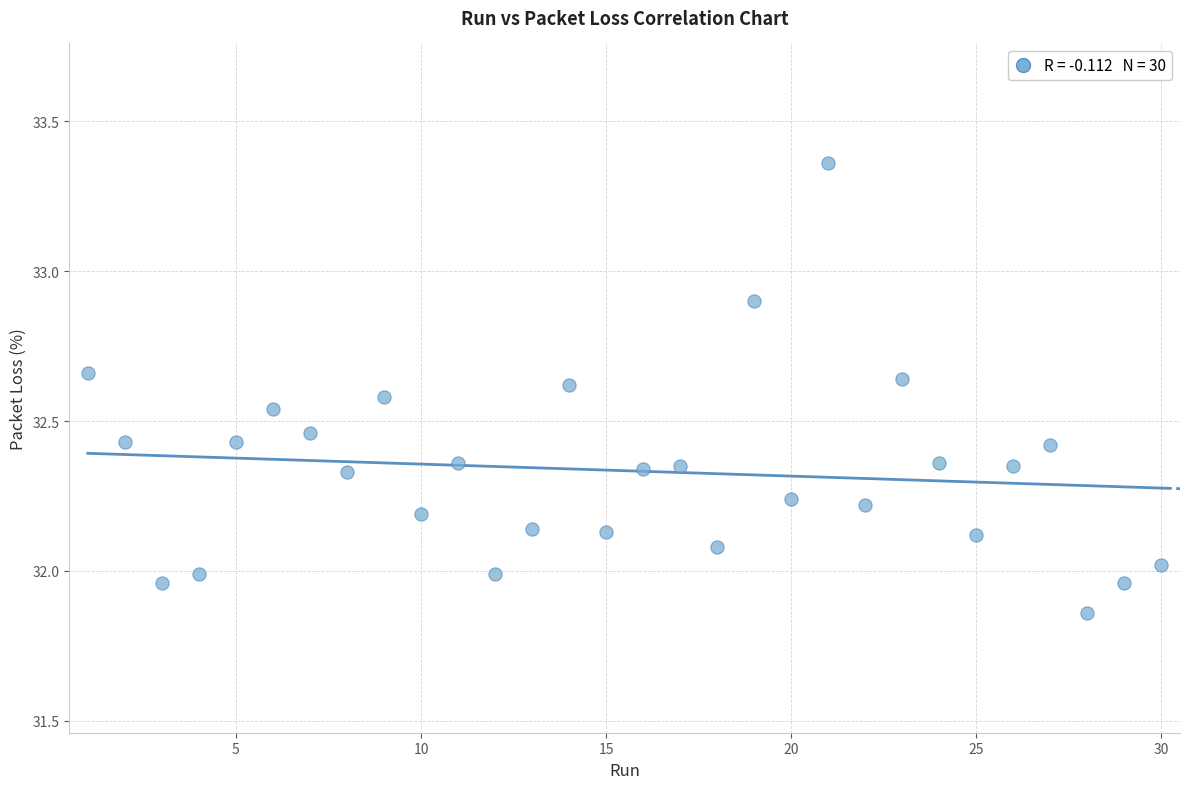

What is the range of X values (max minus min)?

29.0